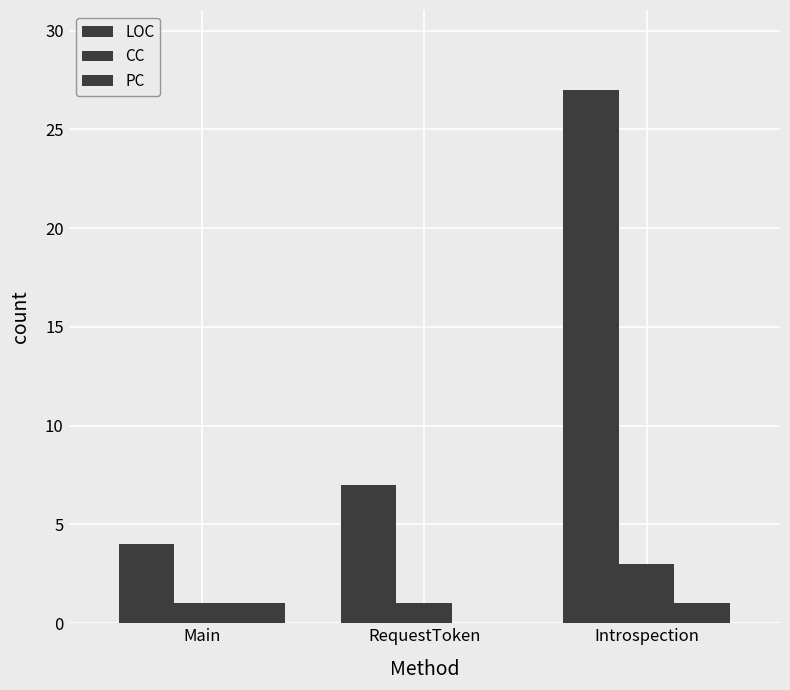

How many series are shown in this chart?

3